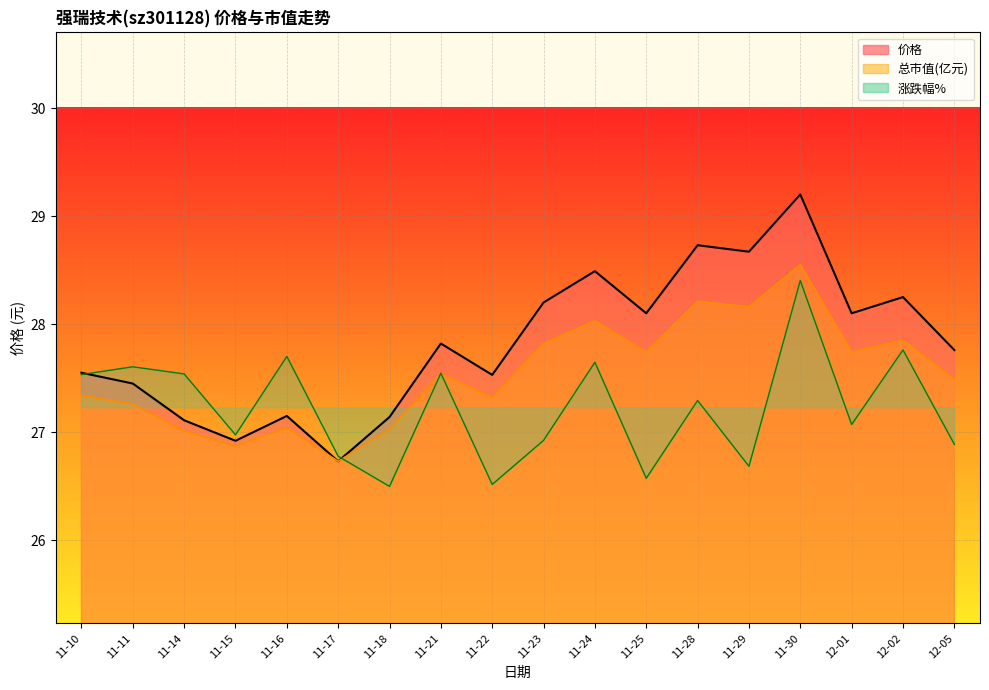

Between which two adjacent categories do 总市值(亿元) and 涨跌幅% first intersect?

11-17 and 11-18